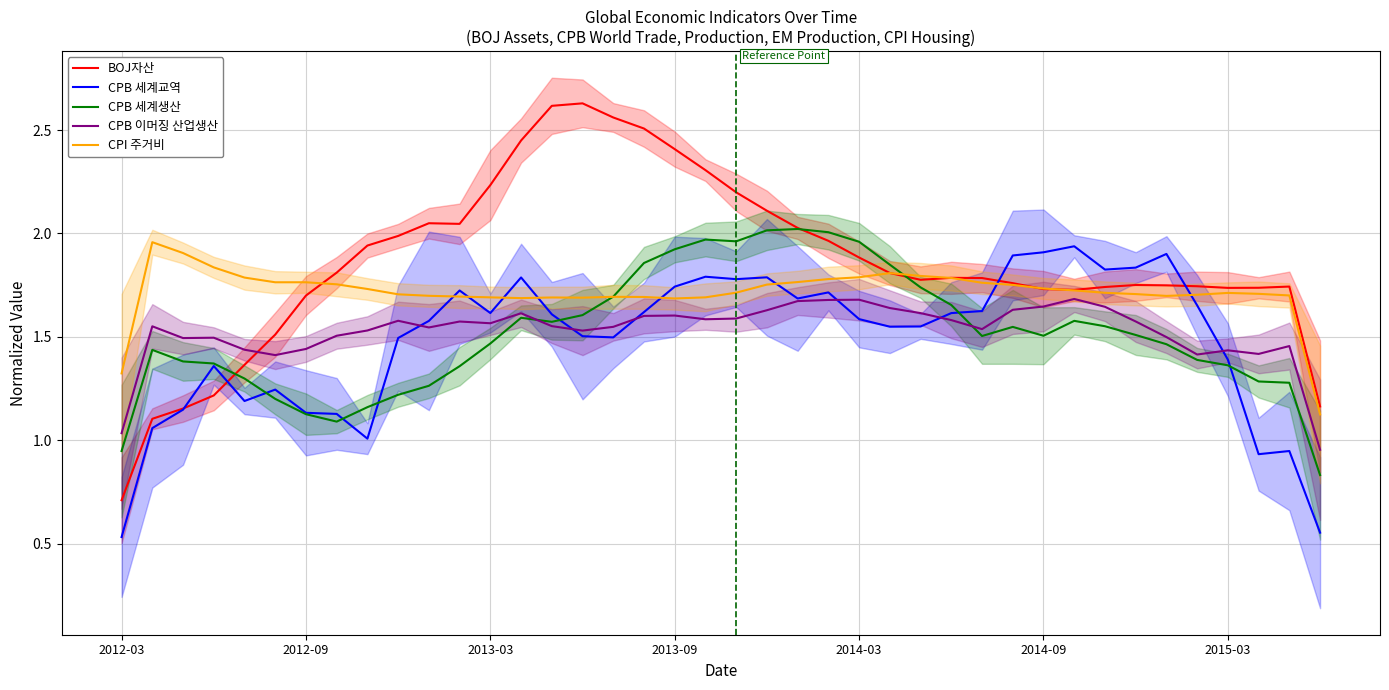

Which series ends up on top after the final intersection of CPI 주거비 and CPB 세계교역?

CPI 주거비